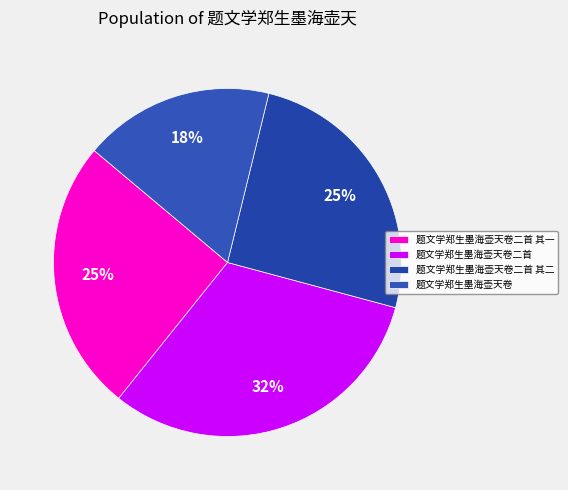

Count the number of slices in the pie.

4